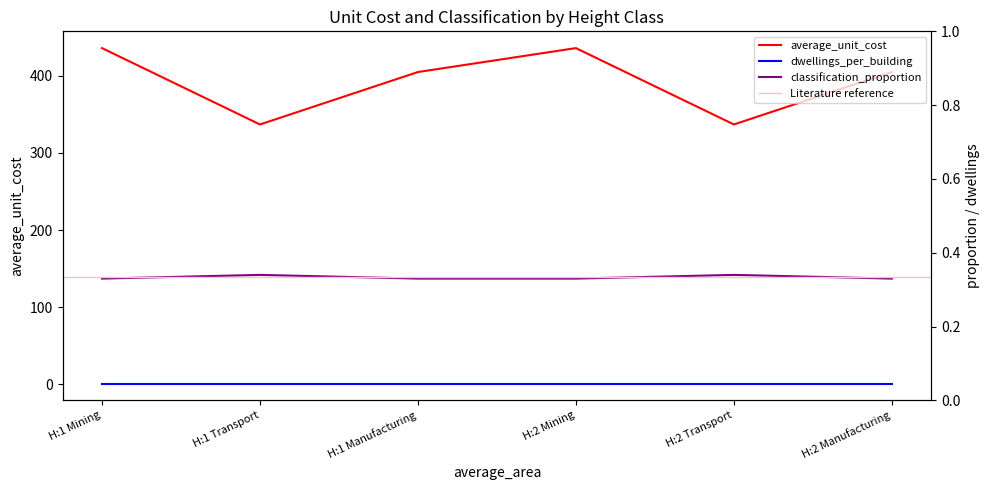

At which label is average_unit_cost closest to 386?

H:1 Manufacturing